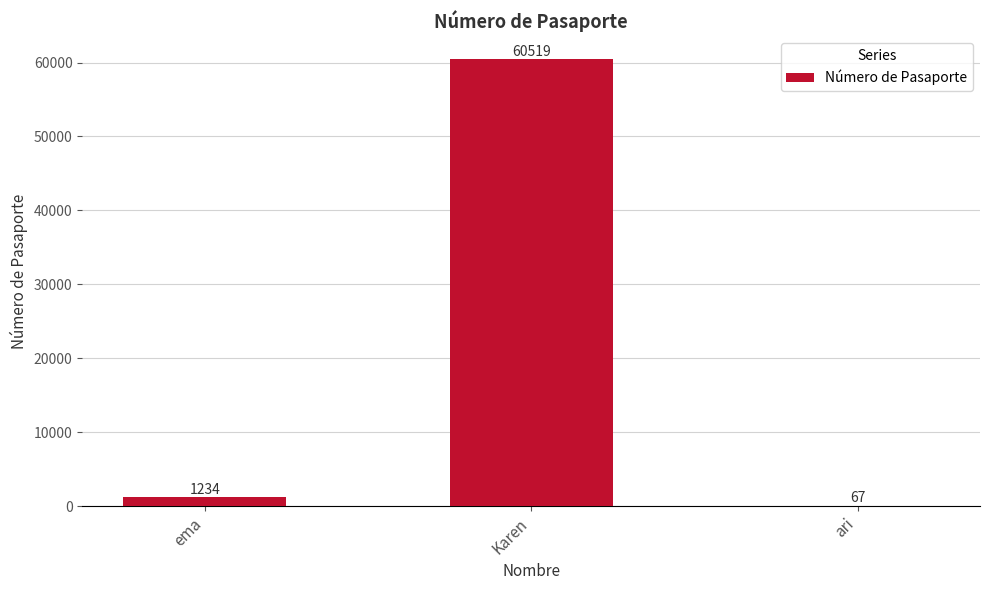

What is the greatest value displayed?

60519